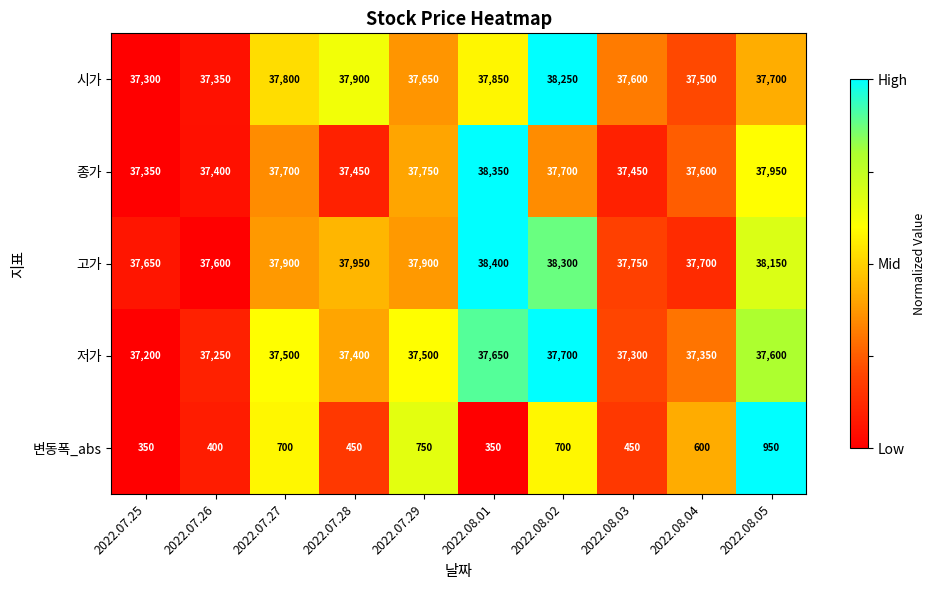

At 2022.07.29, list the series in order from smallest to largest.

변동폭_abs, 저가, 시가, 종가, 고가